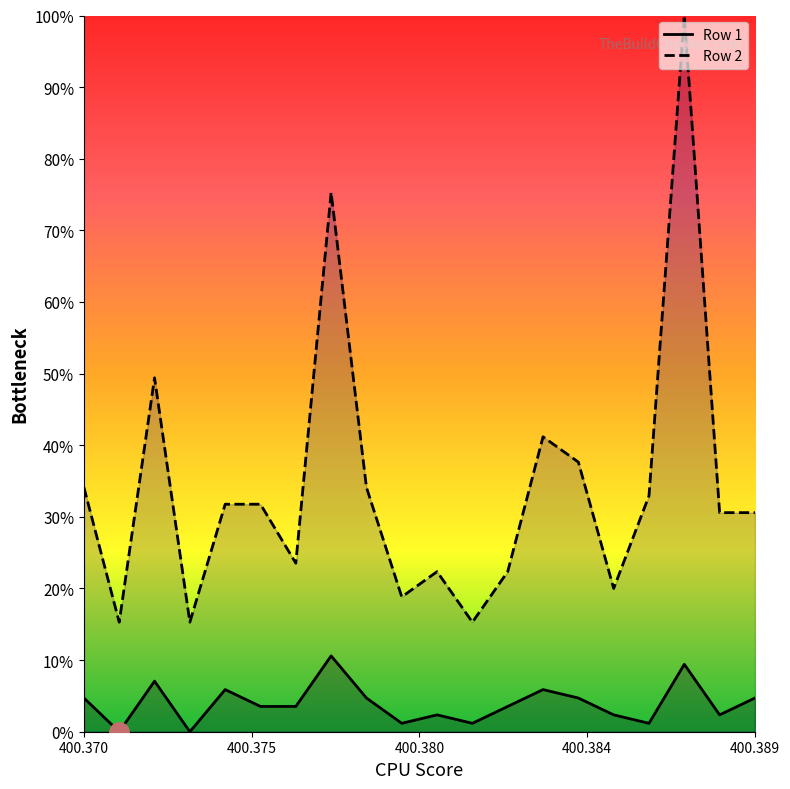

How many lines are shown in the chart?

2